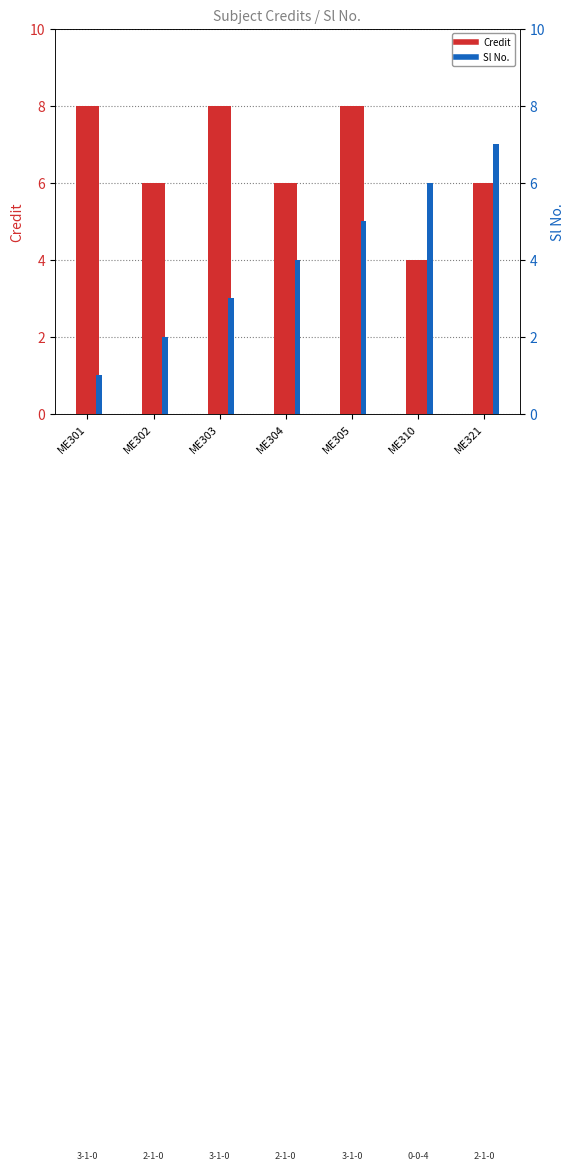

What is the sum of the Credit values at ME321 and ME302?

12